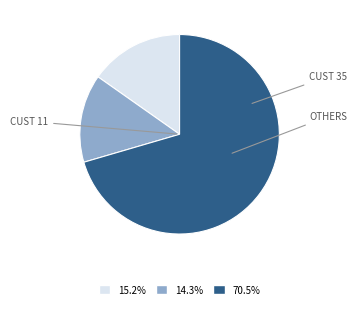

Does any single category account for the majority?

Yes